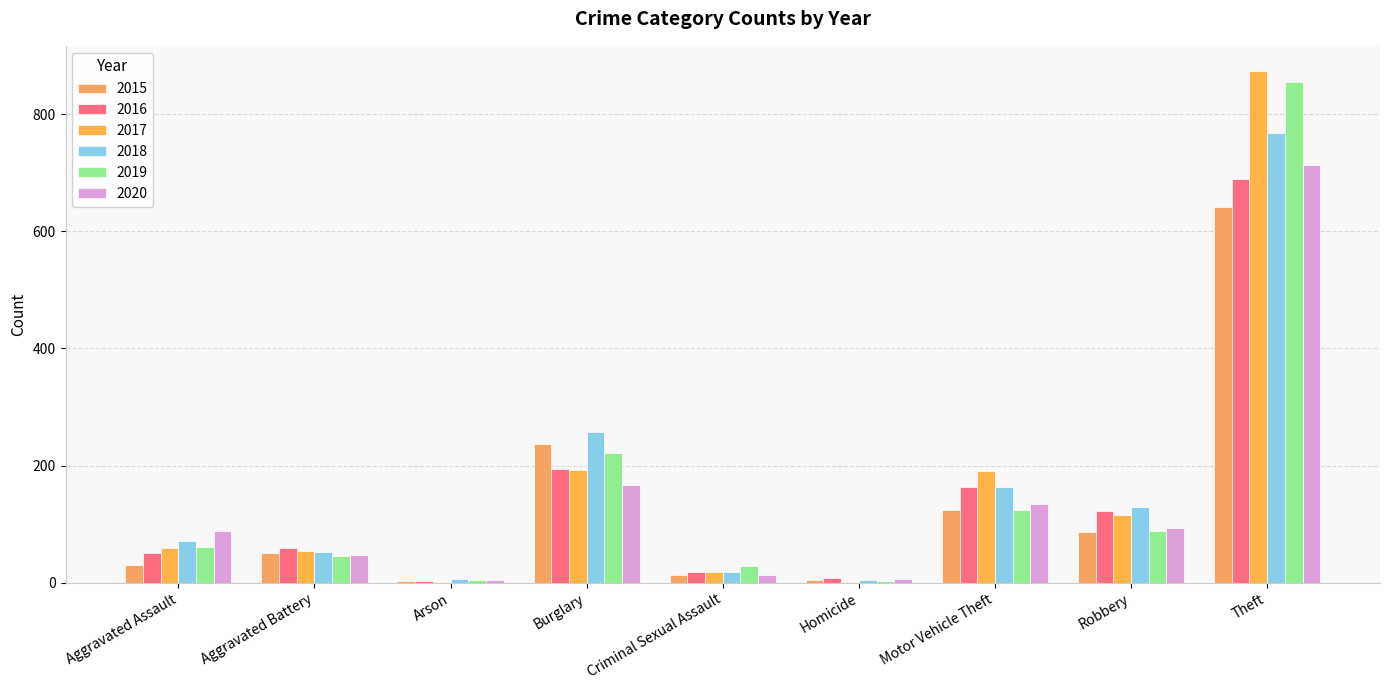

How many groups of bars are there?

9